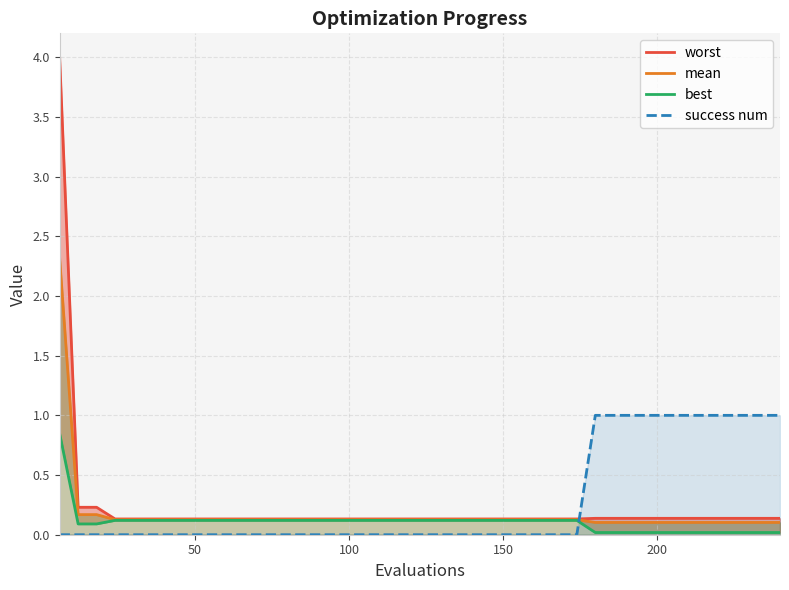

Is the value of best at 100 greater than the value of mean at 23?

No